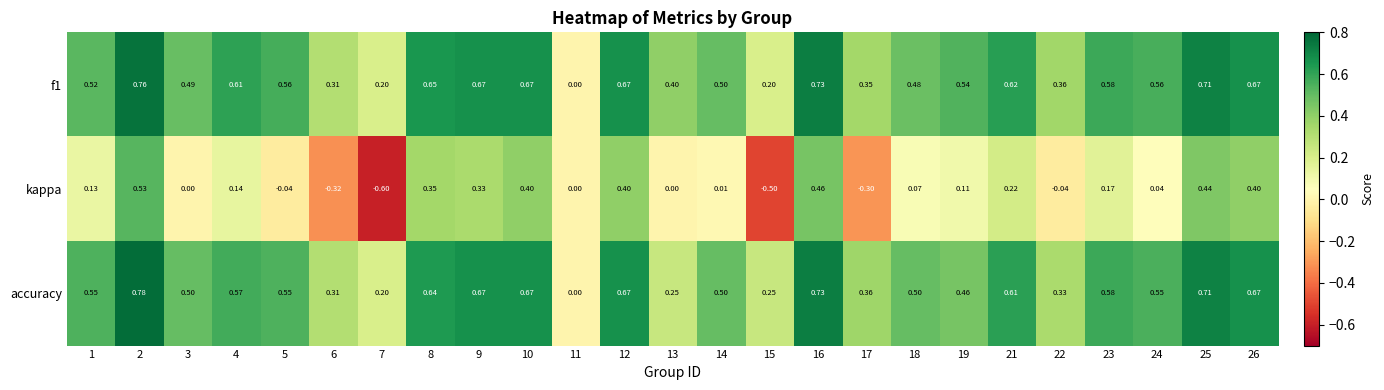

How many series are shown in this chart?

3